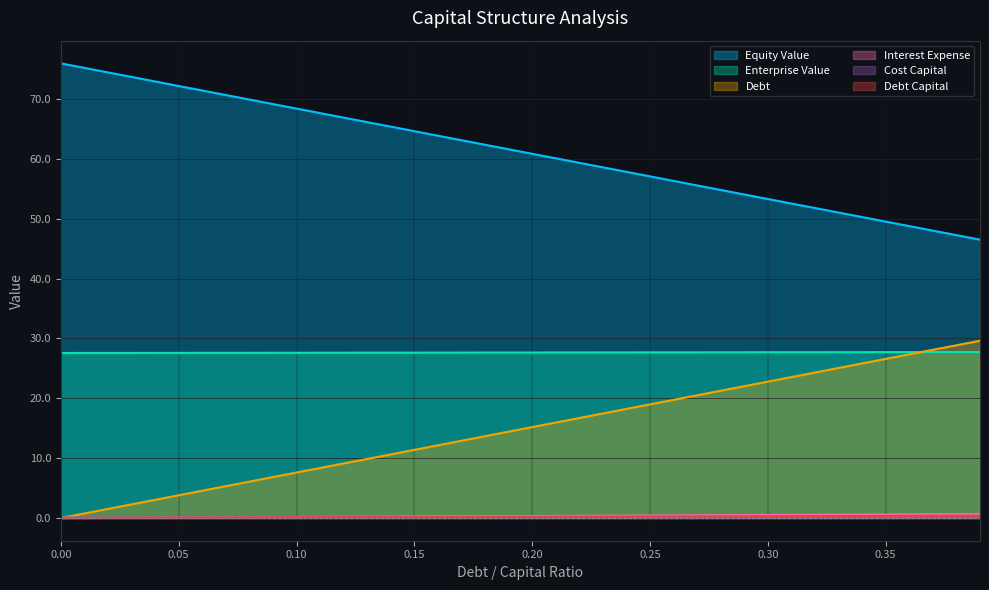

How many distinct data groups are displayed?

6